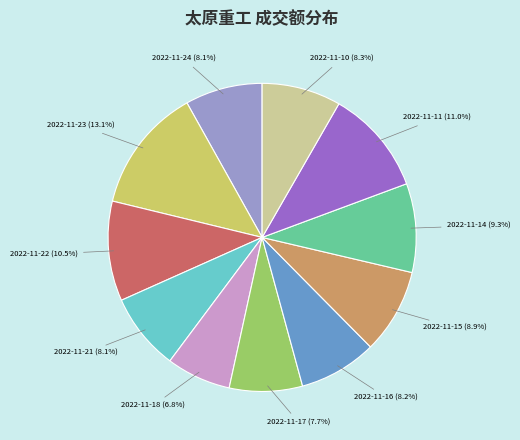

Is there any slice that represents more than half of the pie?

No